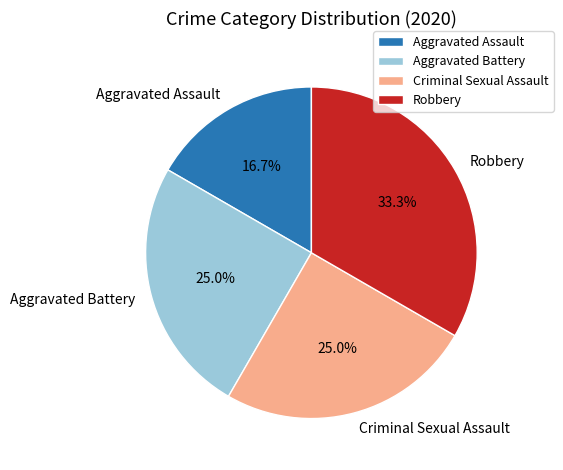

Is there a majority slice in this chart?

No